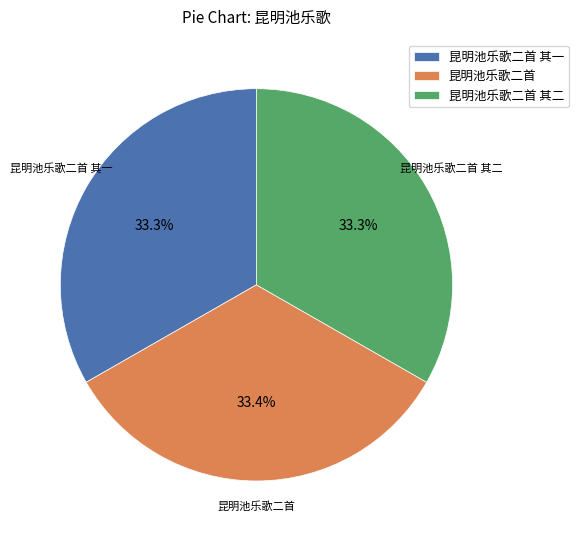

Is the sum of 昆明池乐歌二首 其一 and 昆明池乐歌二首 greater than half?

Yes